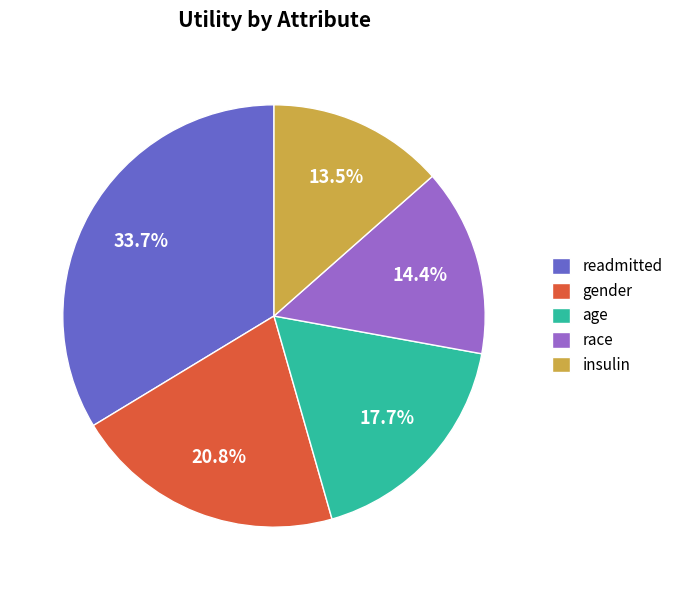

What portion of the pie excludes age?

82.3%